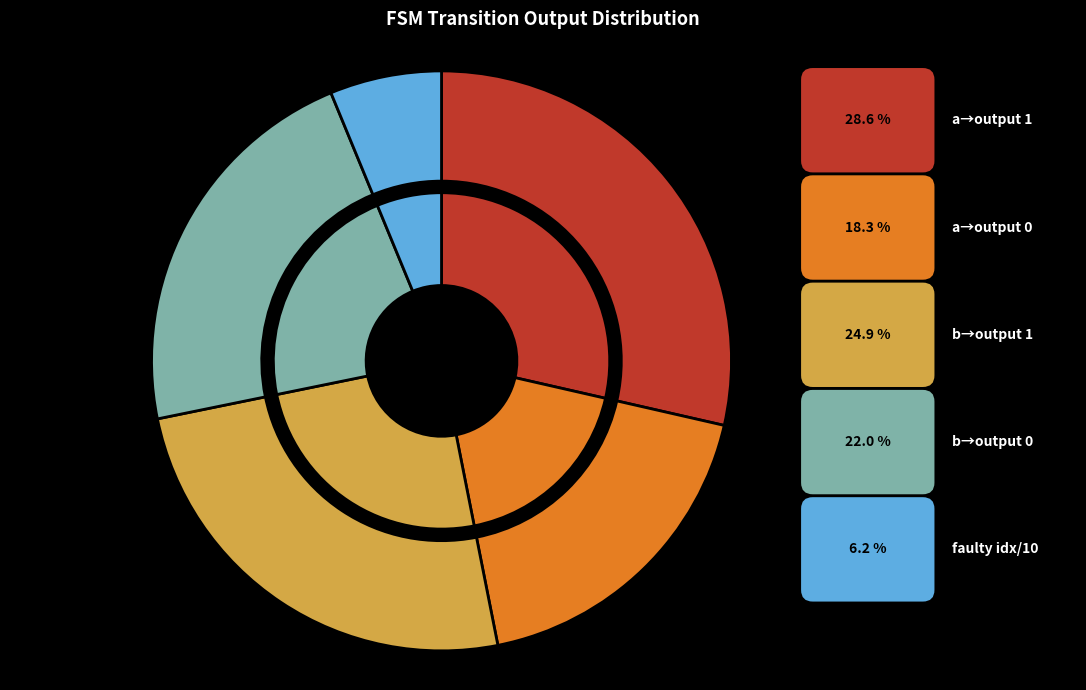

Does output_symbol=0 (b-input) represent more than half of the total?

No